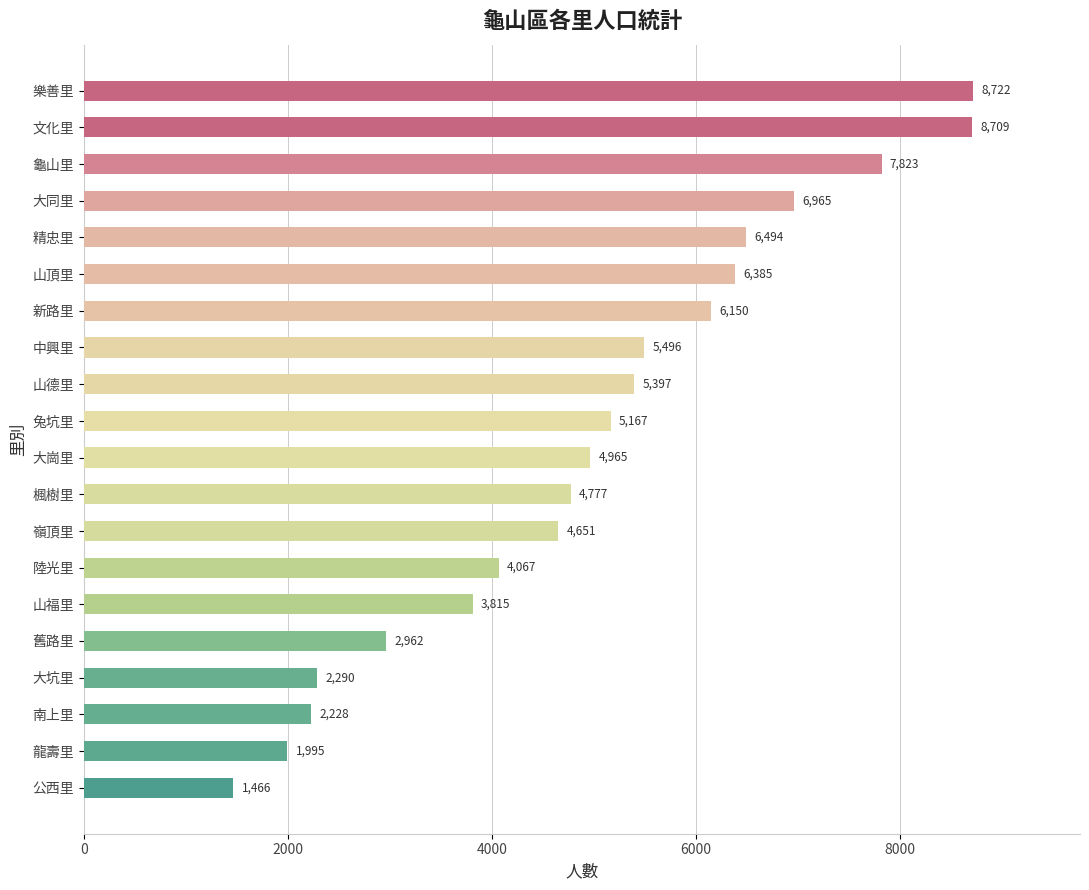

What is the minimum value shown in the chart?

1466